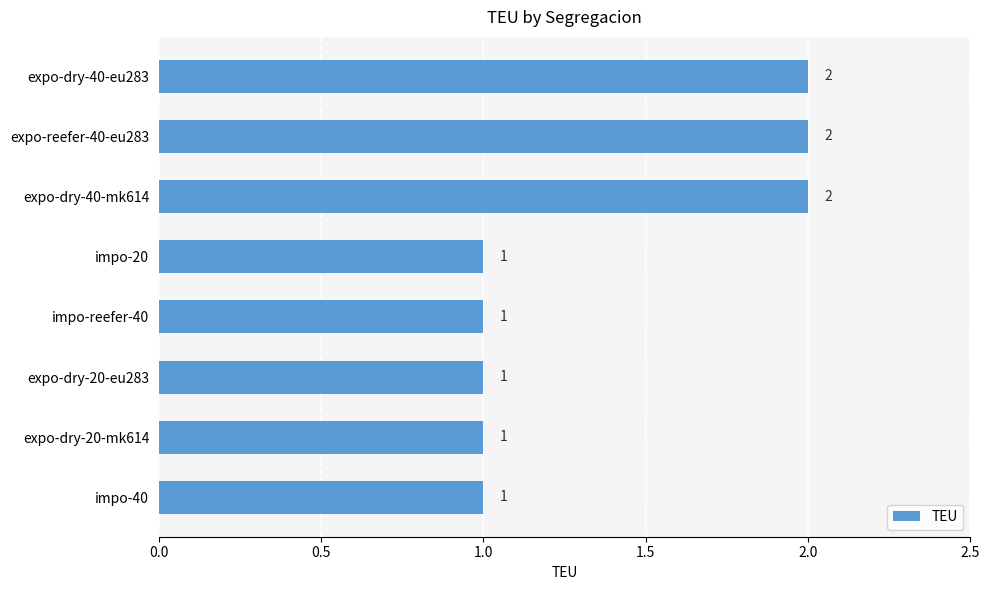

Between expo-dry-20-eu283 and expo-dry-40-mk614, which is larger?

expo-dry-40-mk614